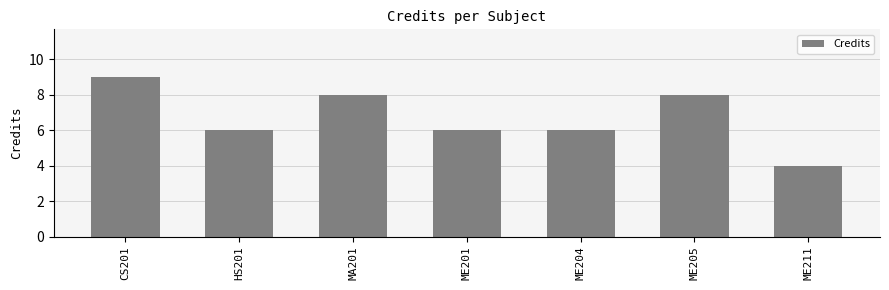

What is the label of the 1st bar from the right?

ME211